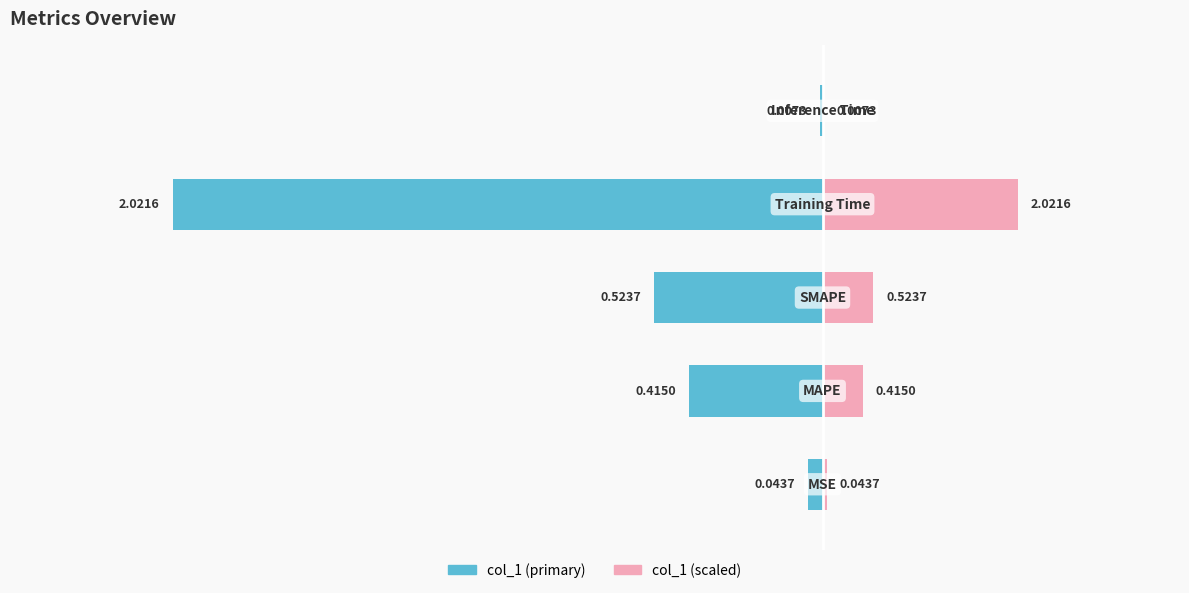

Is it true that col_1 (left) equals -0.0 at 4?

False